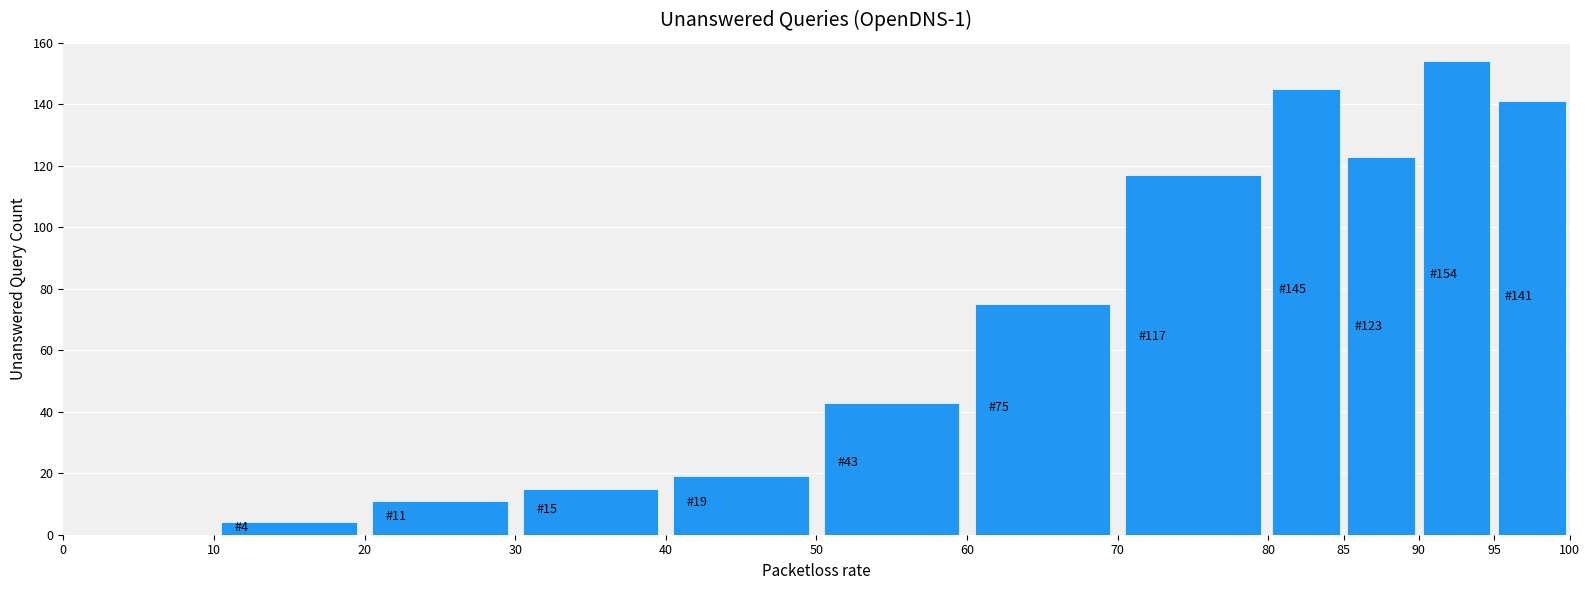

Which range on the x-axis has the tallest bar?

90 to 95